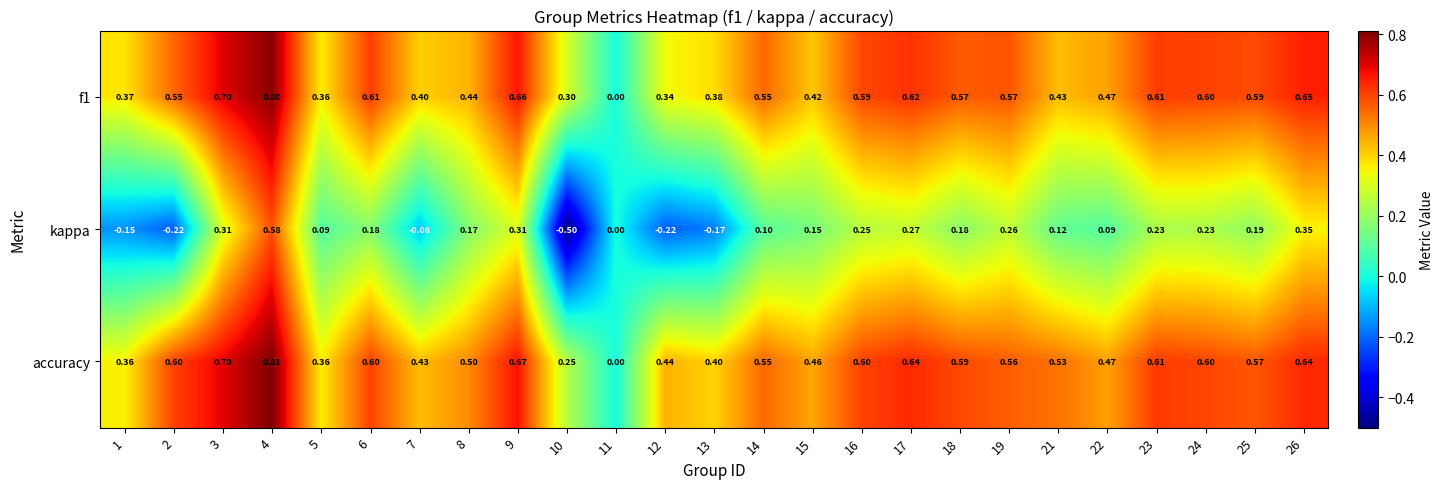

Which series has the largest total across all categories?

accuracy